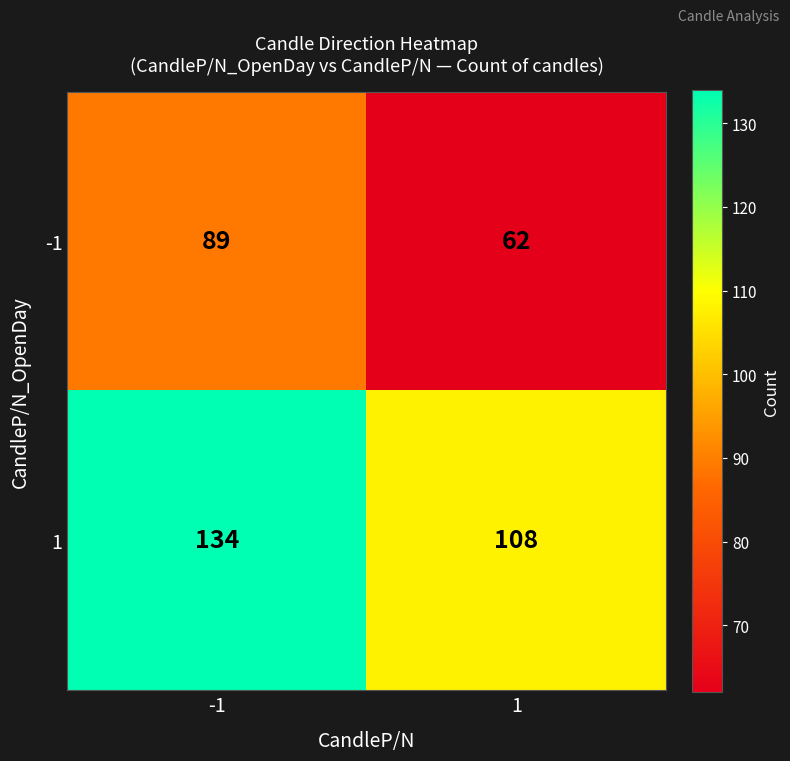

What is the minimum value for 1?

108